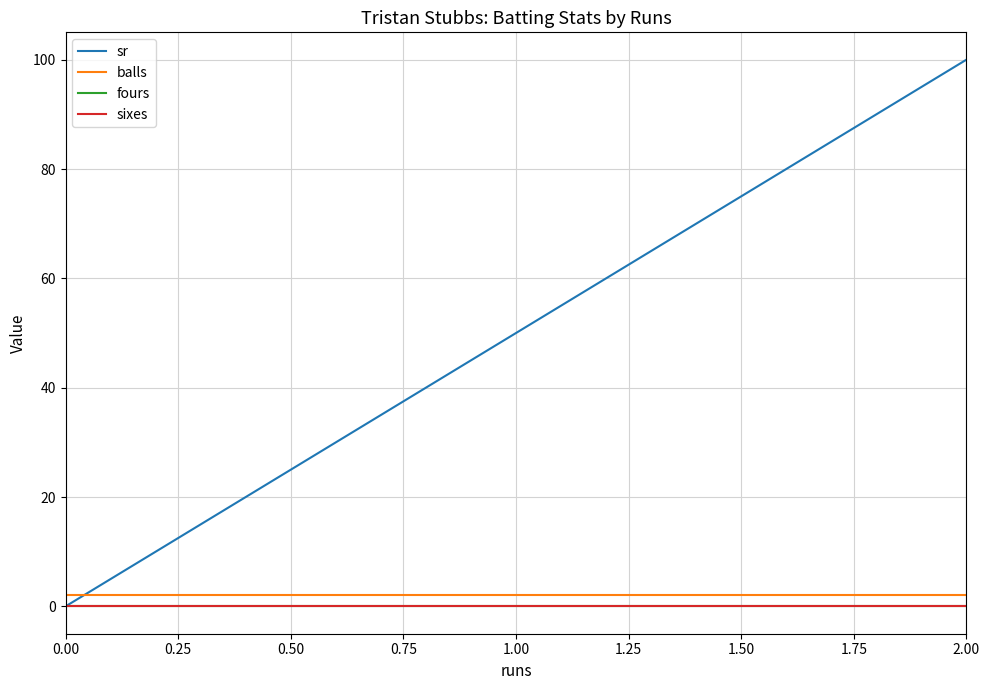

Between 0.00 and 2.00, which is larger?

2.00